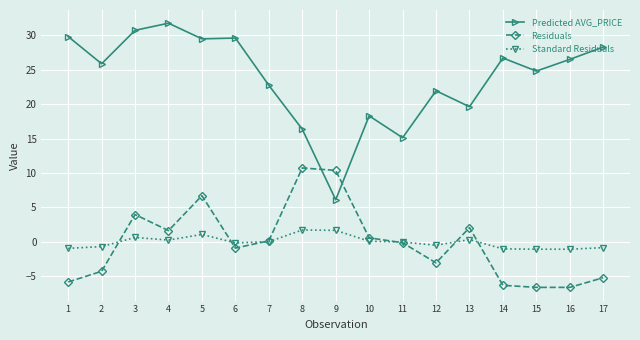

How many lines are shown in the chart?

3